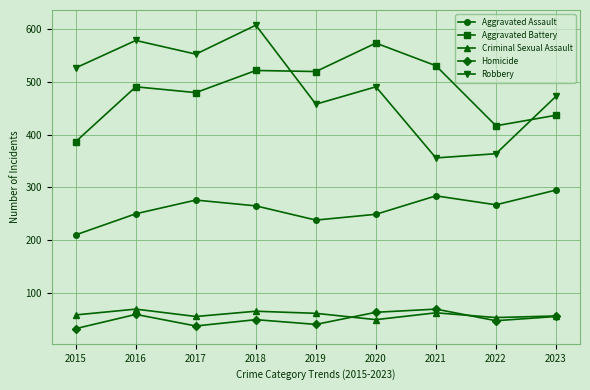

What is the value of the Robbery point at the 7th from the left?

356